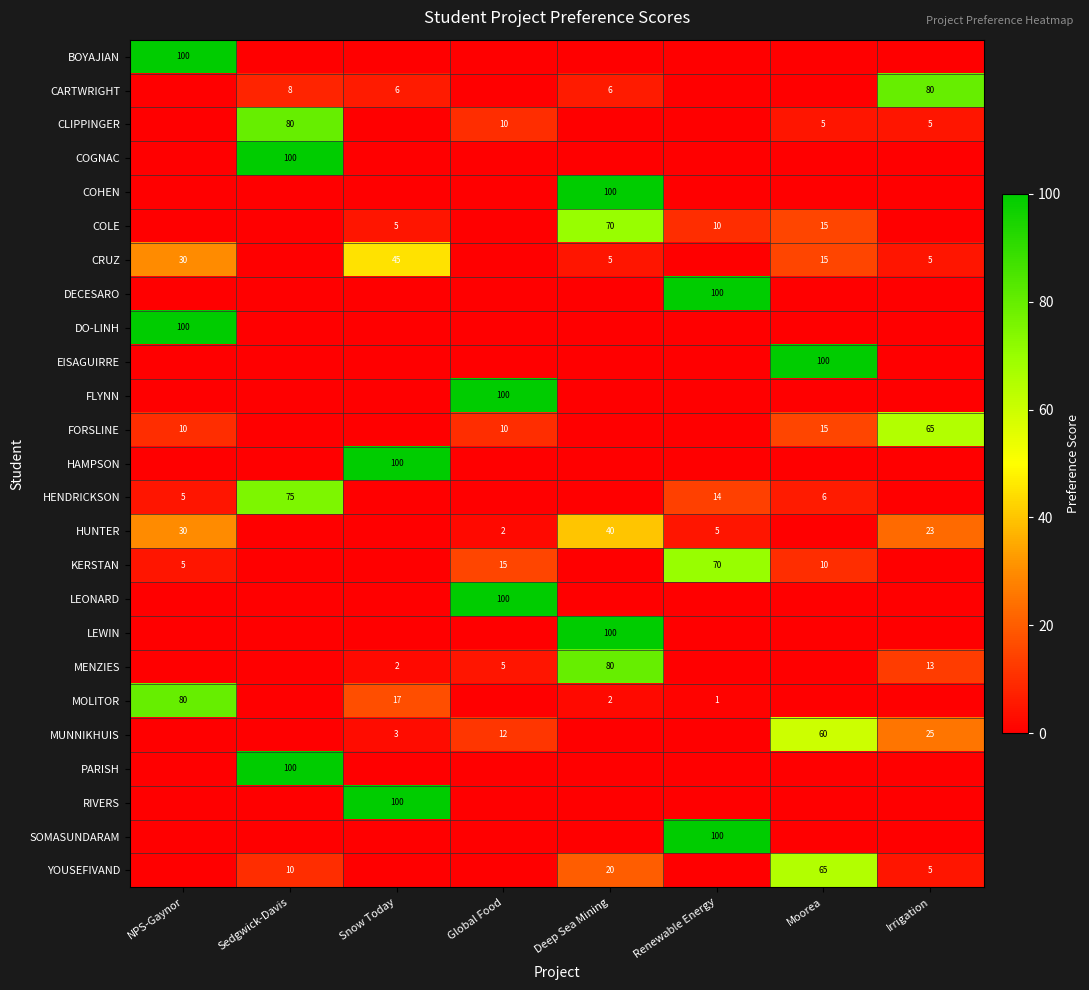

At which category does the chart reach its minimum across all series?

Sedgwick-Davis